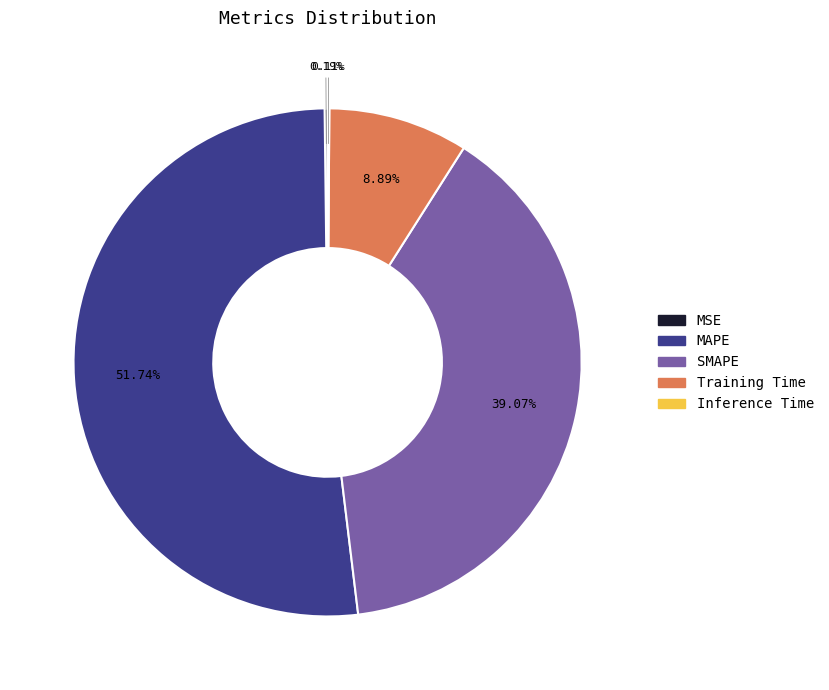

Which category has the biggest portion of the pie?

MAPE